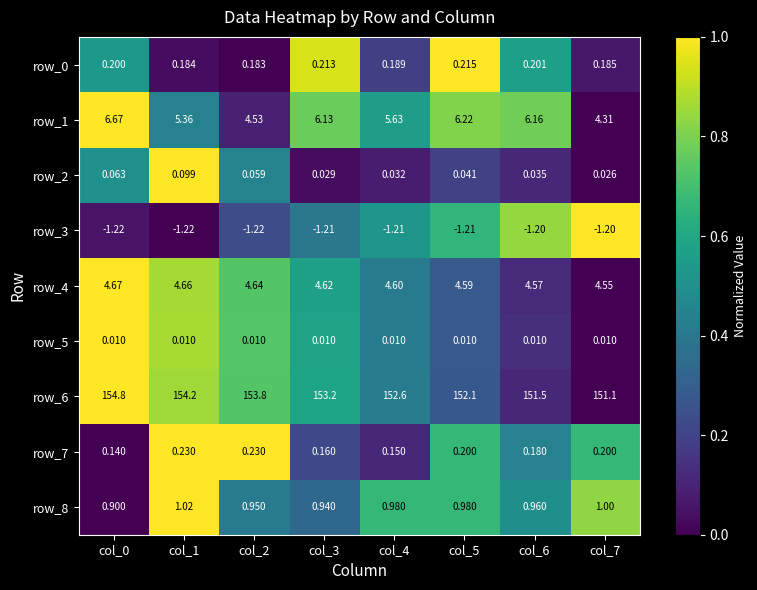

How many categories are shown in the chart?

8